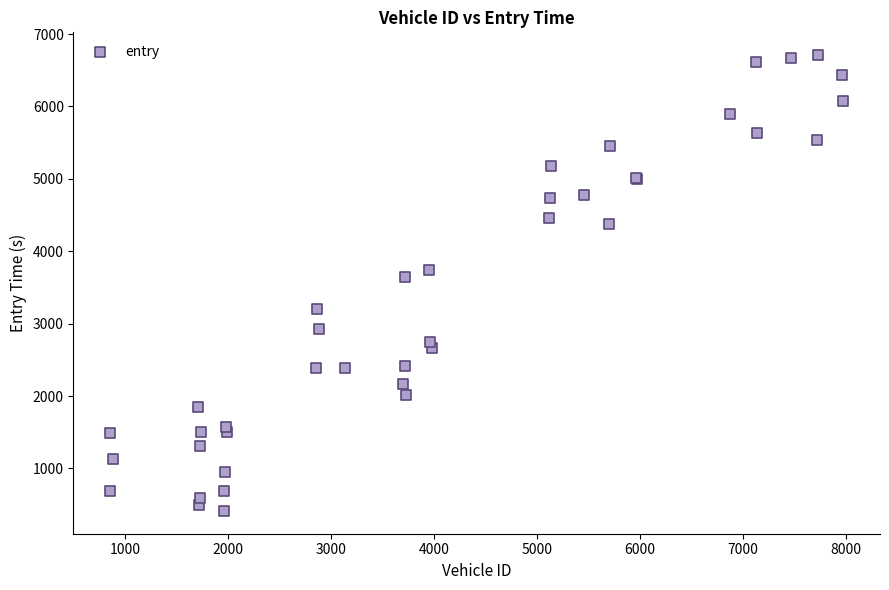

What Y value in the scatter plot is closest to 3561?

3649.3